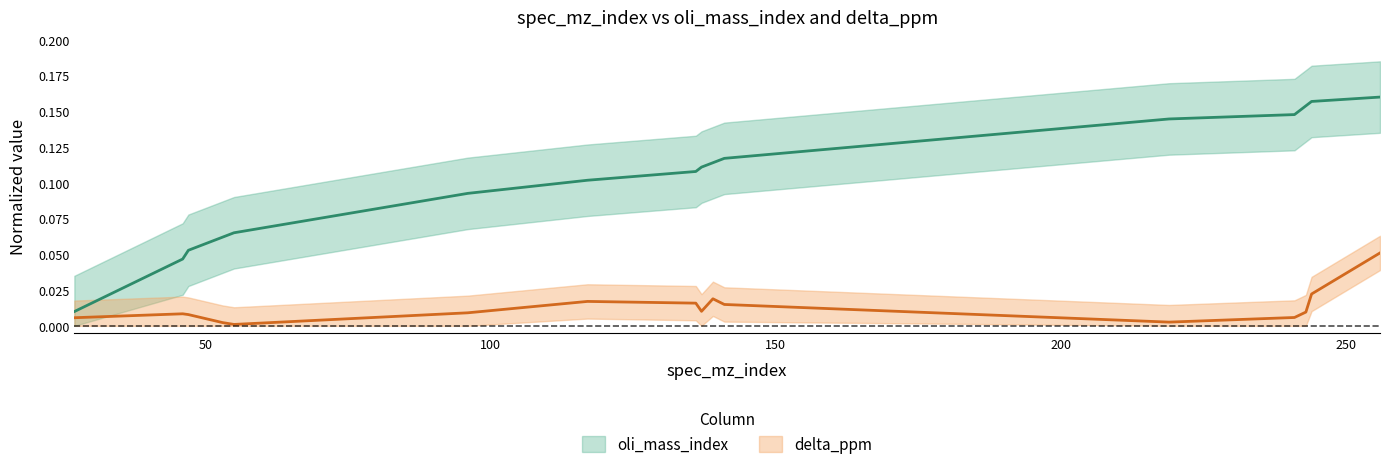

What is the sum of all delta_ppm values?

0.2